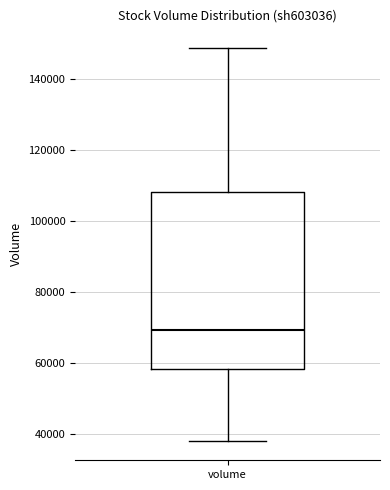

Where is the lower edge of the box for volume on the y-axis? The values are not printed on the chart, so give them approximately, as read against the axis.

58000